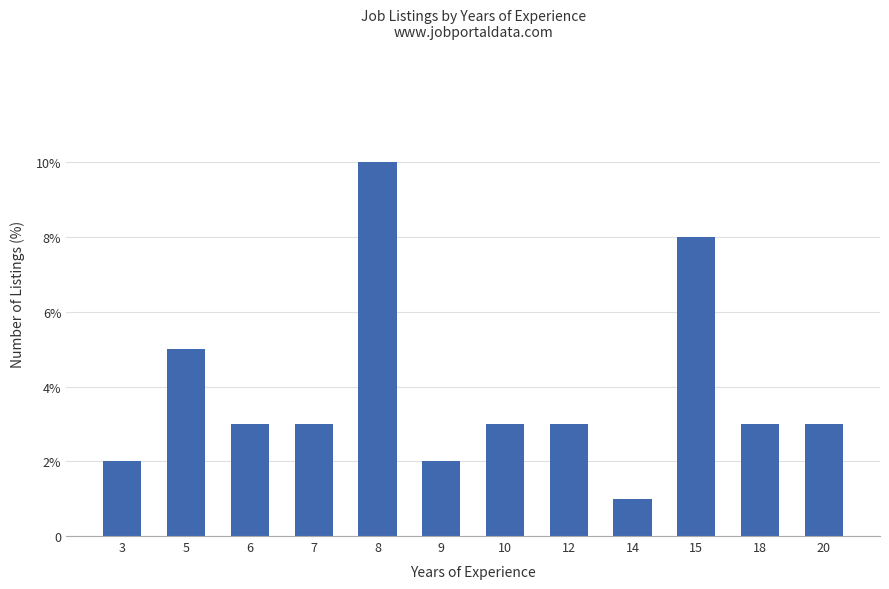

Does the chart contain any negative values?

No